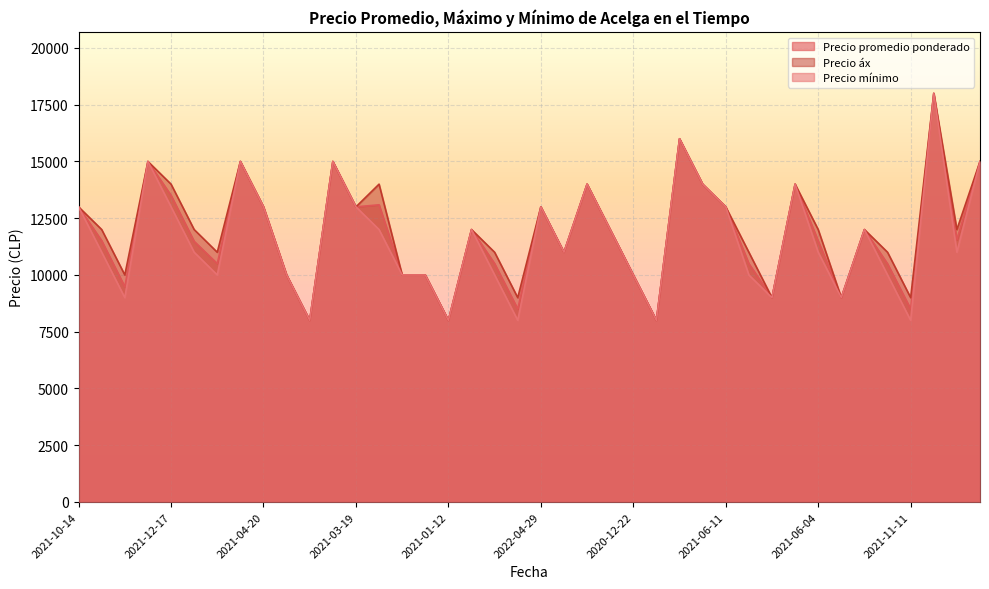

Which has a higher value, 2022-03-21 or 2022-01-14?

2022-03-21